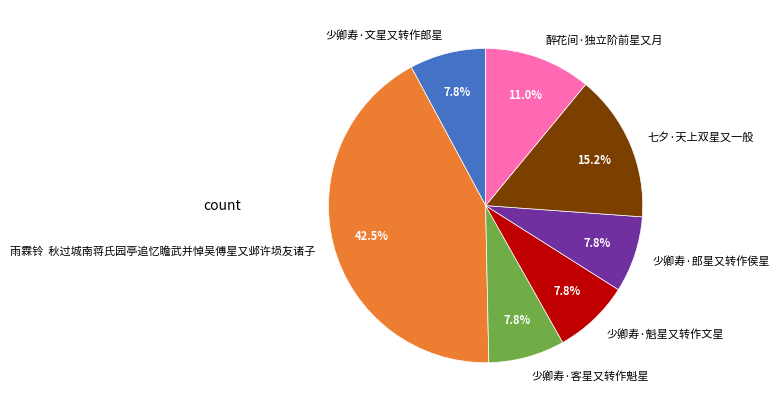

Which category has the biggest portion of the pie?

雨霖铃 秋过城南蒋氏园亭追忆瞻武并悼吴傅星又邺许埙友诸子